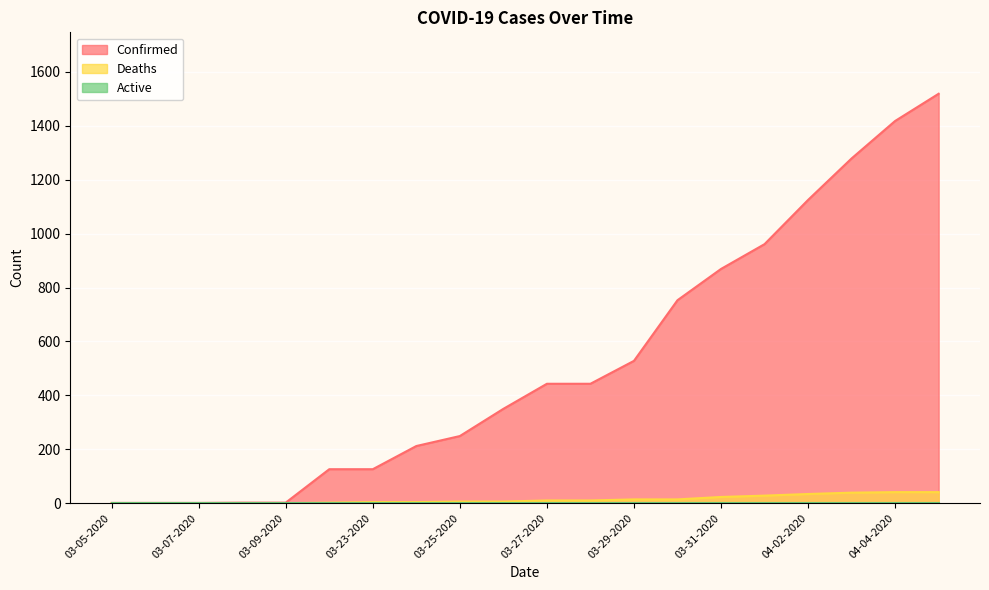

What is the sum of the Confirmed values at 03-29-2020 and 04-05-2020?

2047